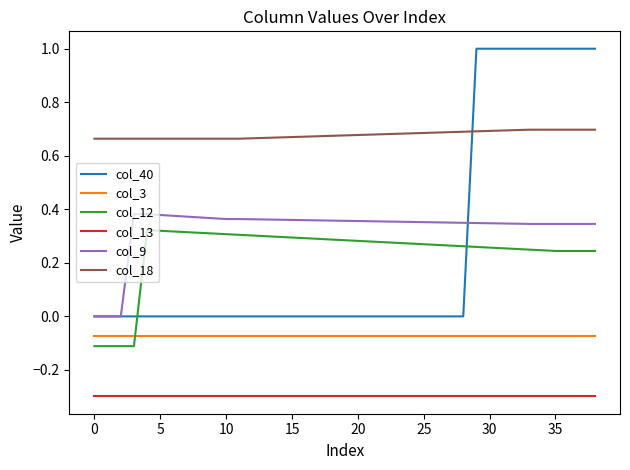

Which series has the largest total across all categories?

col_18